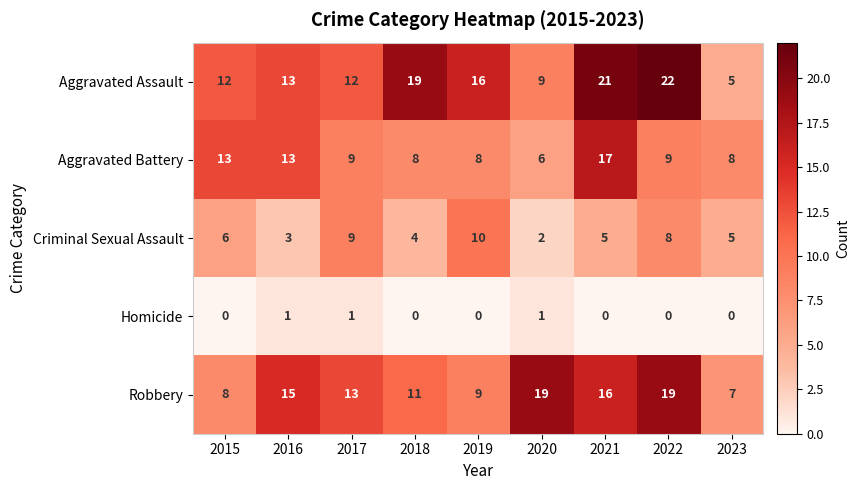

The value of Aggravated Battery at 2022 is 16. True or false?

False